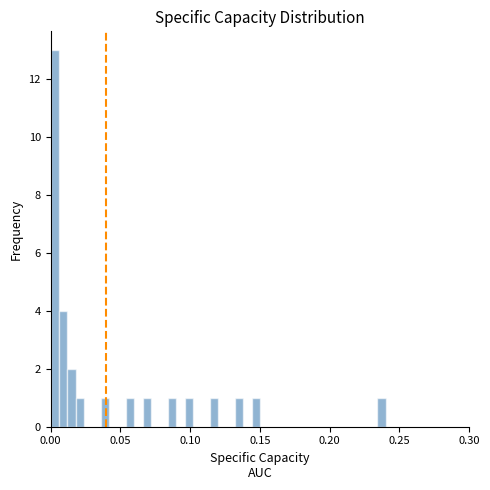

Read against the x-axis, roughly where is the centre of the tallest bar?

0.005